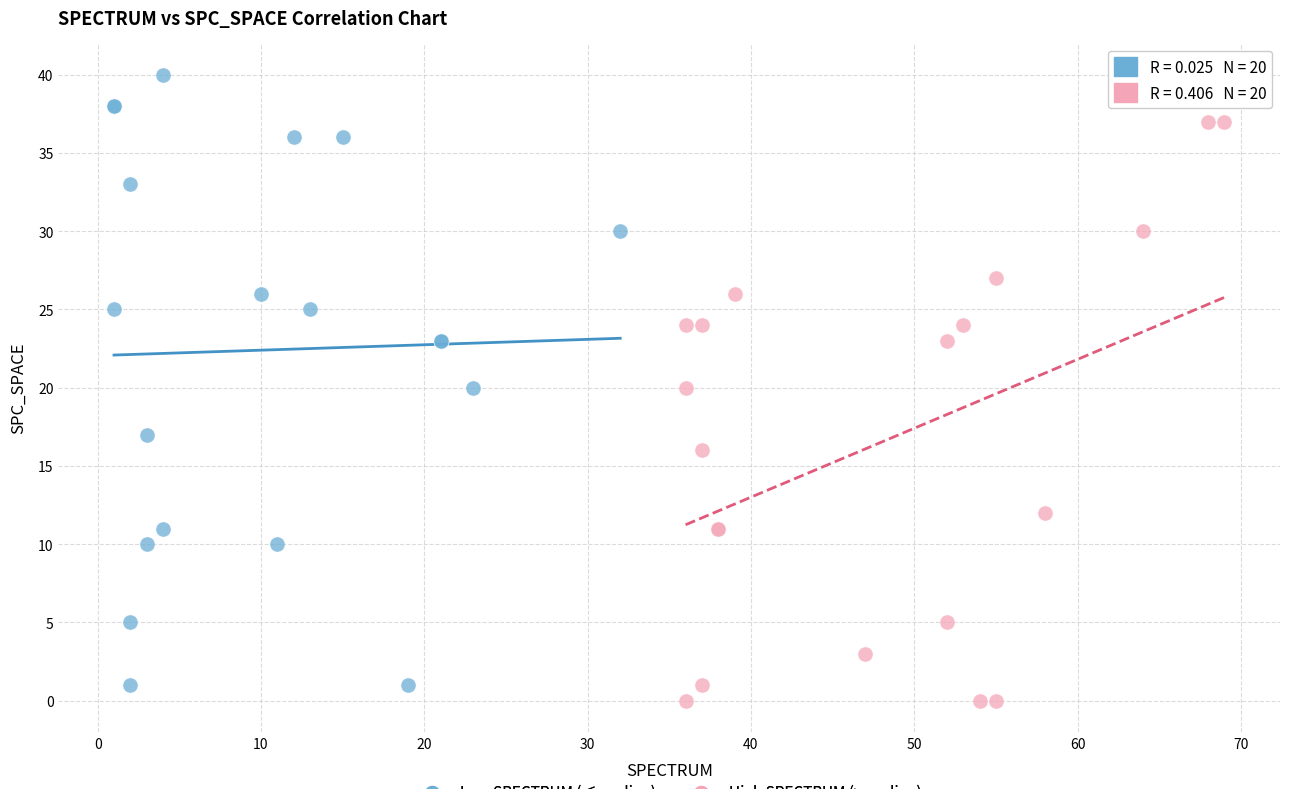

Which series contains the lowest Y value?

High SPECTRUM (>median)